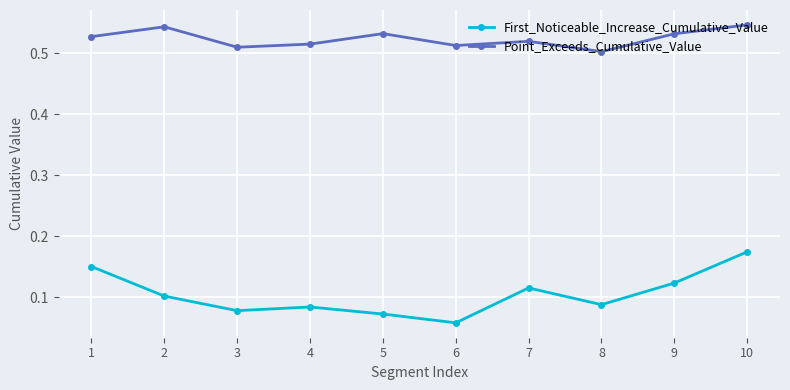

Which series changed the most between 1 and 3?

First_Noticeable_Increase_Cumulative_Value